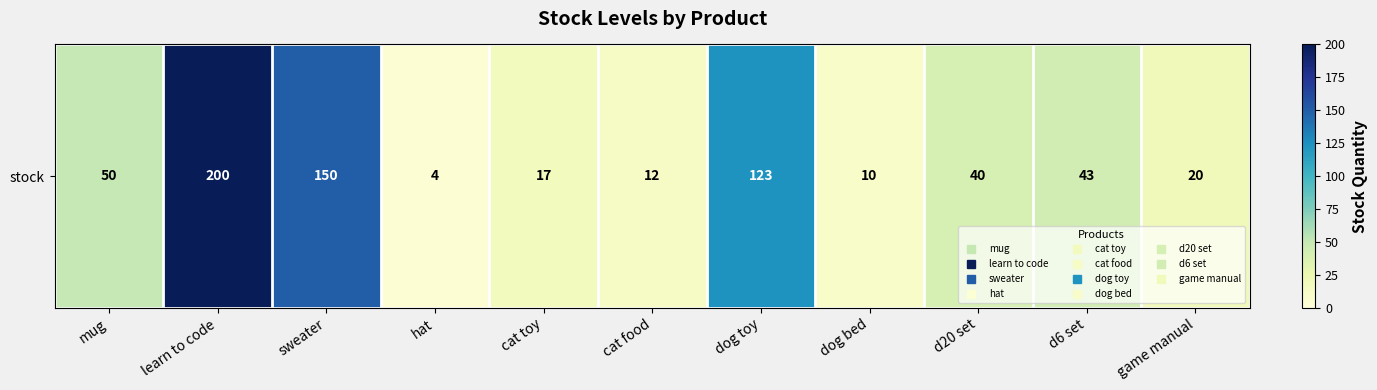

The chart shows a value of 25 at mug. True or false?

False